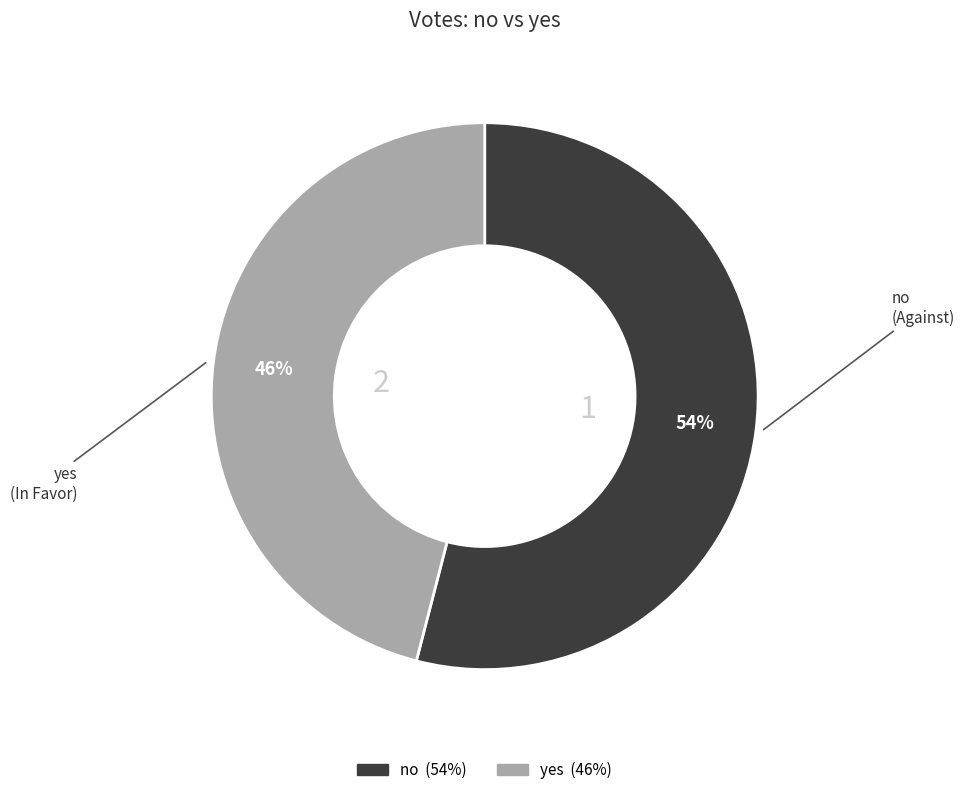

To the nearest percent, what percentage of the pie is yes?

46%